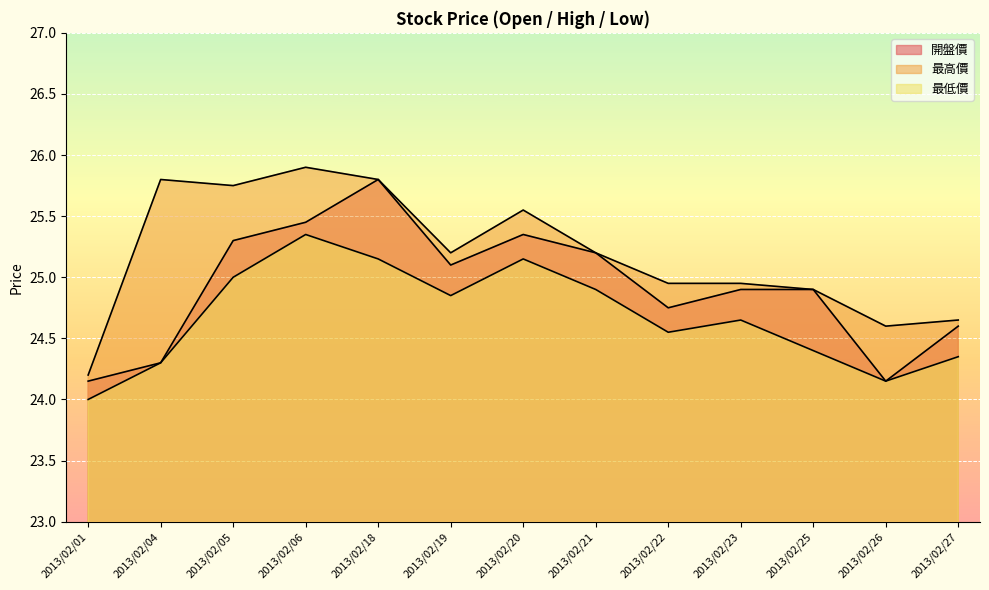

What is the approximate value of 開盤價 at 2013/02/20?

25.4